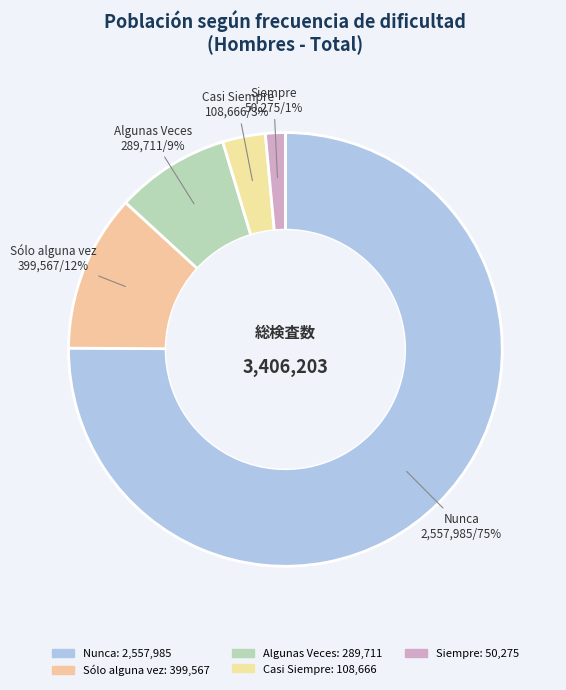

Is there any slice that represents more than half of the pie?

Yes